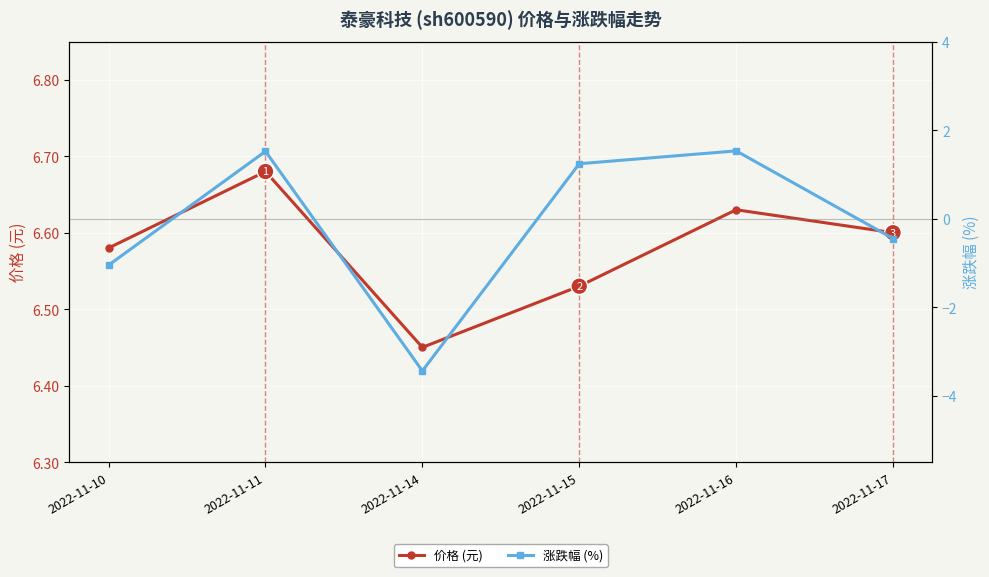

Which series has the largest range (max minus min)?

涨跌幅 (%)